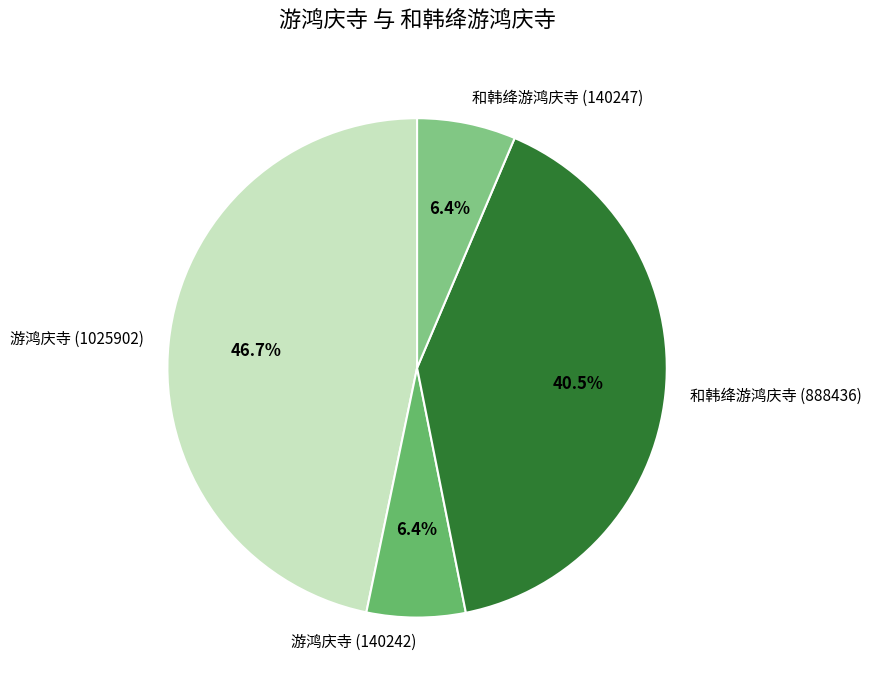

To the nearest percent, what percentage of the pie is 游鸿庆寺 (140242)?

6%